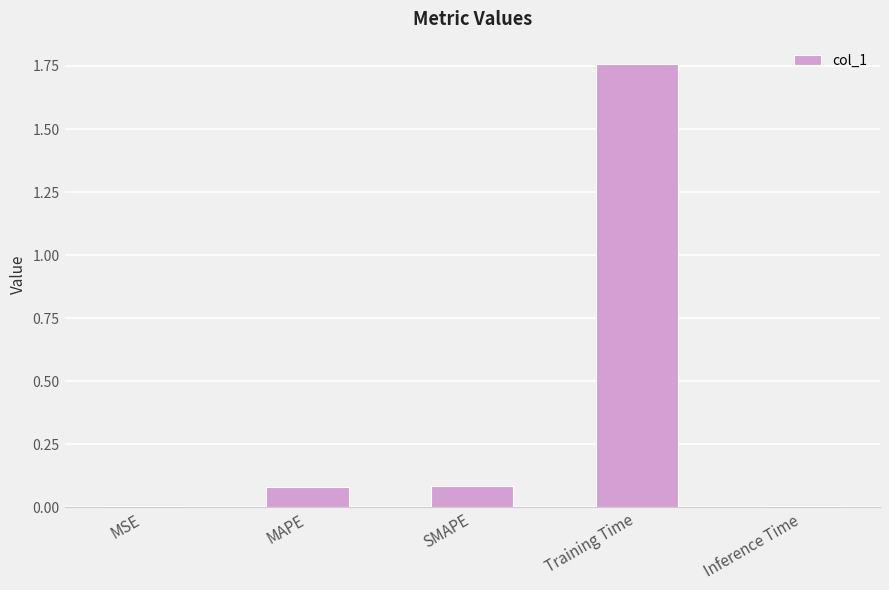

Is it true that the value at Training Time is 0.5?

False